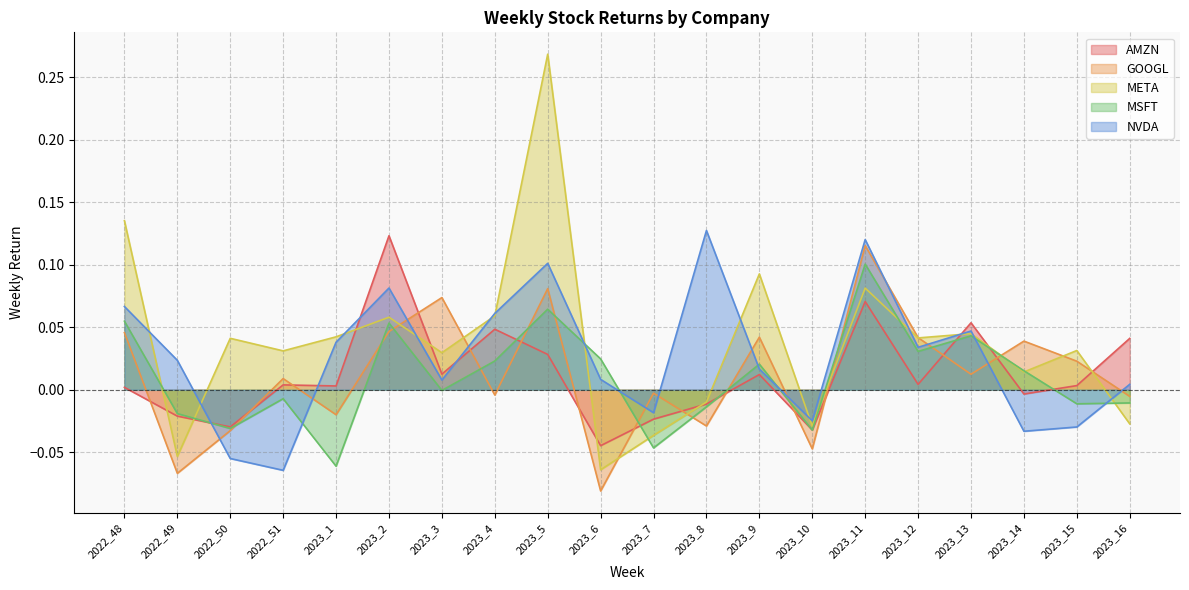

At which label is META closest to 0?

2023_8